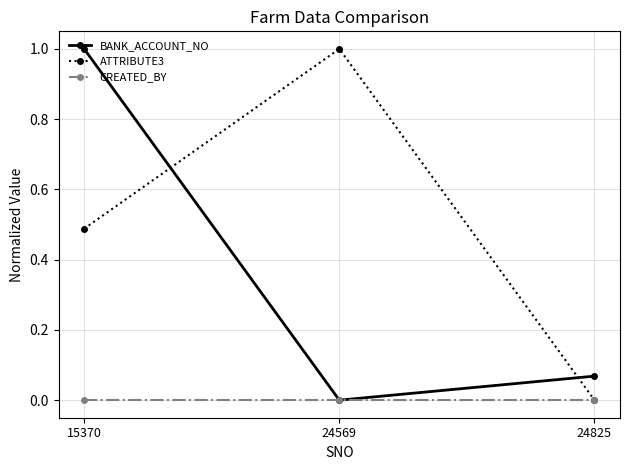

True or false: ATTRIBUTE3 has a value of 0.0 at 24825.

True